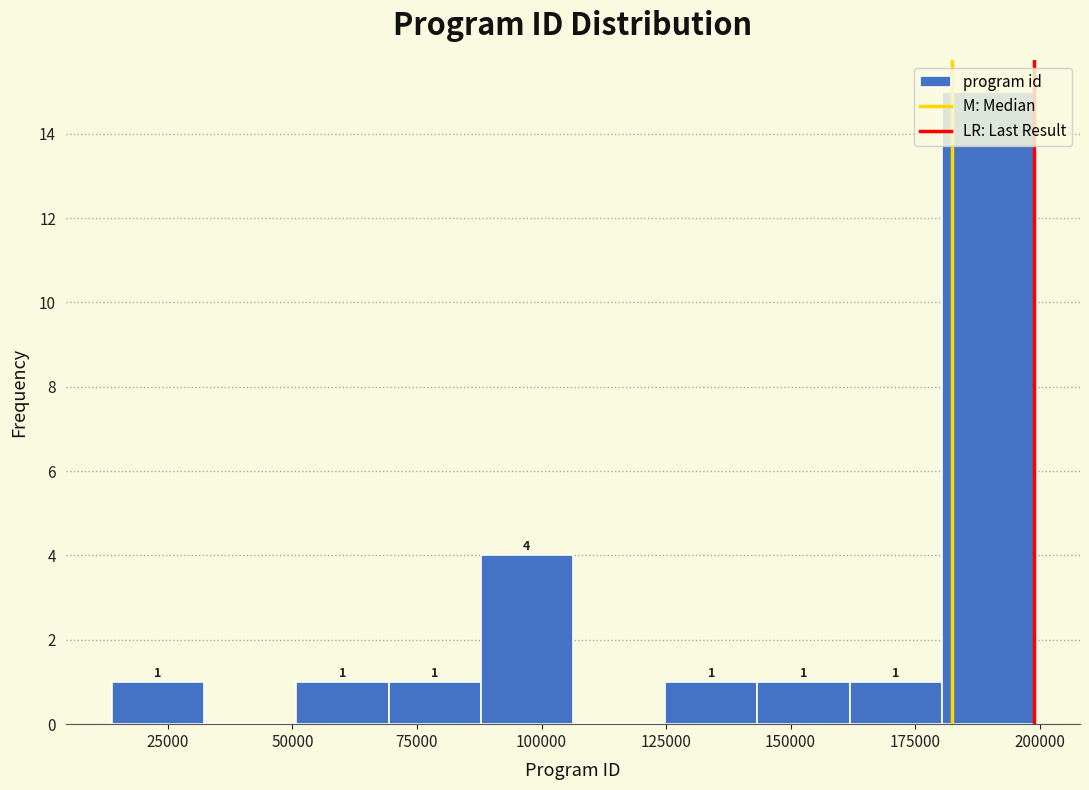

Read against the x-axis, roughly where is the centre of the tallest bar?

190000